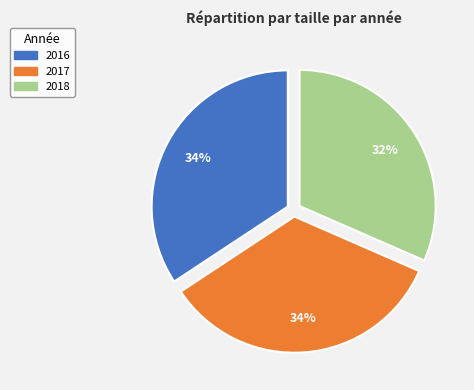

Is there a majority slice in this chart?

No